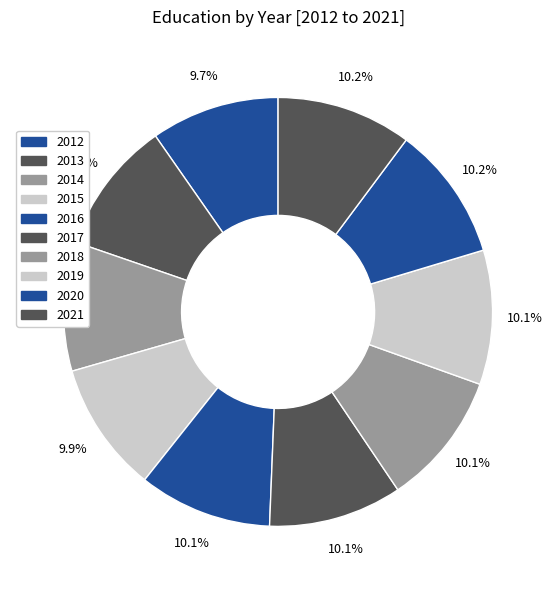

Do 2019 and 2016 together represent more than half of the pie?

No